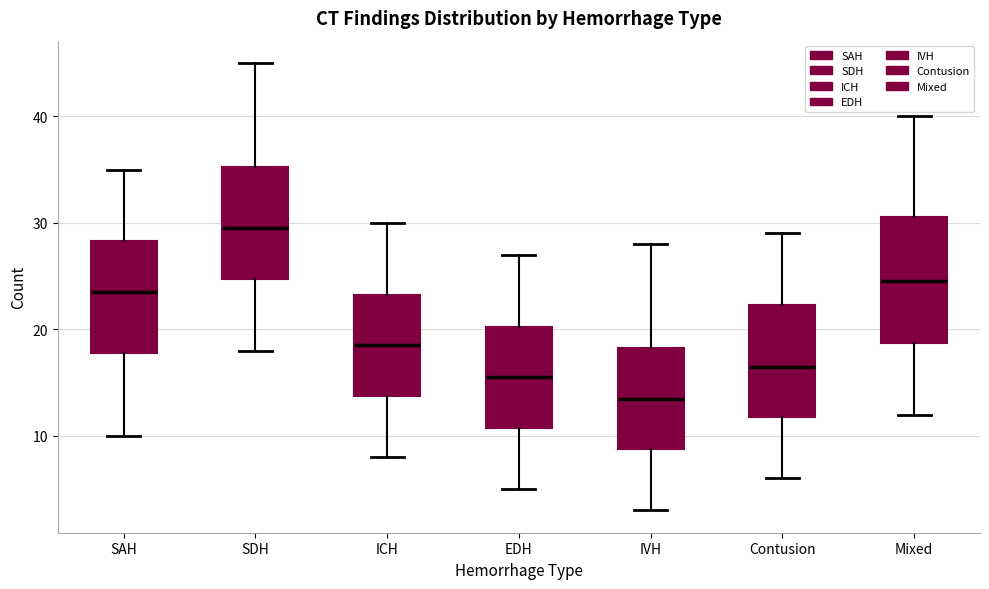

Reading left to right, transcribe this box plot: for each box, give where its median line is, the range the box spans, and where its two whiskers end, as read against the y-axis. The values are not printed on the chart, so give them approximately, as read against the axis.

SAH: median 24, box 18 to 28, whiskers 10 to 35
SDH: median 30, box 25 to 35, whiskers 18 to 45
ICH: median 19, box 14 to 23, whiskers 8 to 30
EDH: median 16, box 11 to 20, whiskers 5 to 27
IVH: median 14, box 9 to 18, whiskers 3 to 28
Contusion: median 17, box 12 to 22, whiskers 6 to 29
Mixed: median 25, box 19 to 31, whiskers 12 to 40